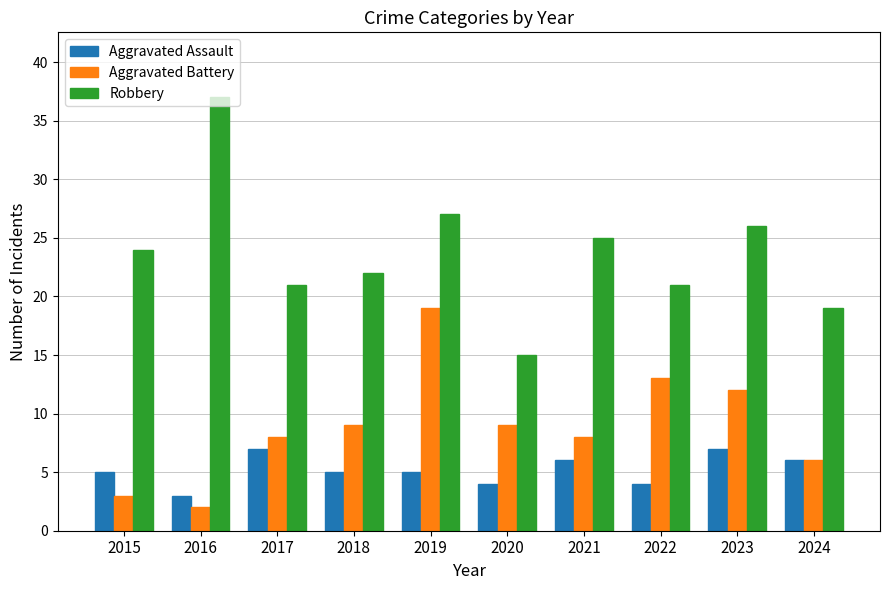

Which category has the lowest value in the Robbery series?

2020